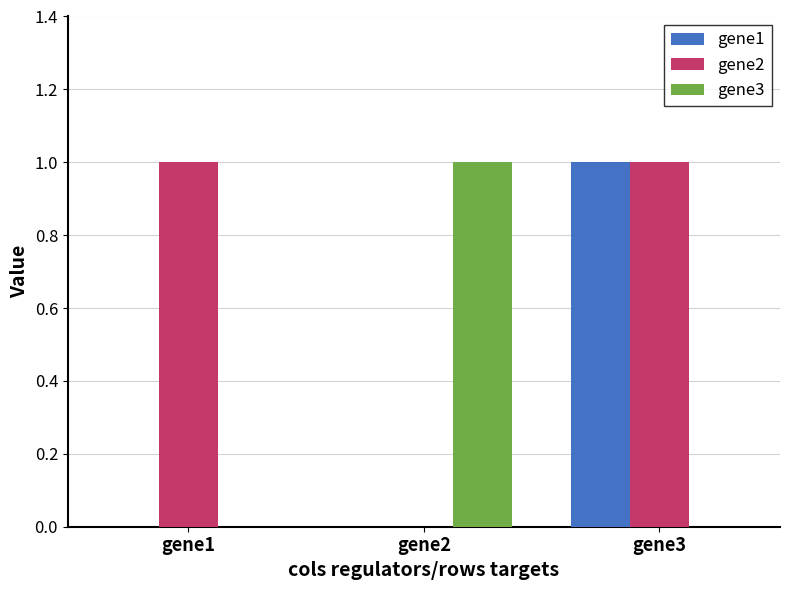

The gene2 series shows 0 at gene2. True or false?

True